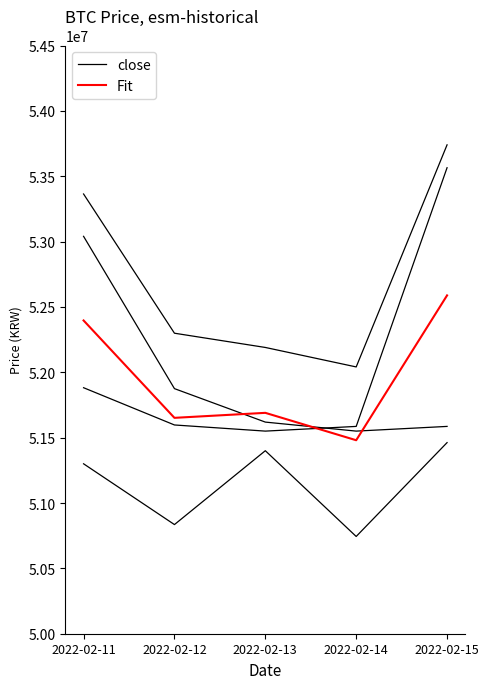

At which category does Fit reach its first local peak?

2022-02-13